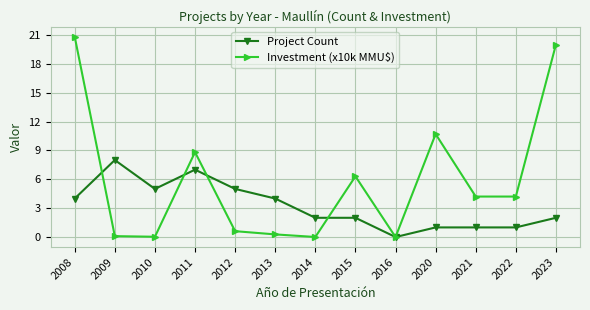

At which category is the sum across all series the highest?

2008